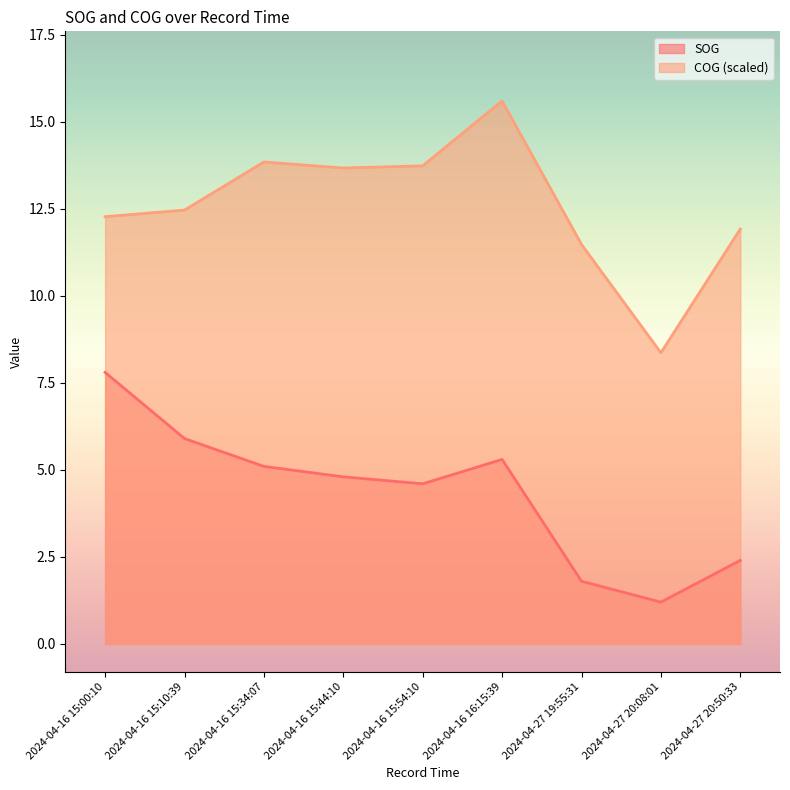

At 2024-04-16 15:54:10, list the series in order from largest to smallest.

COG (scaled), SOG